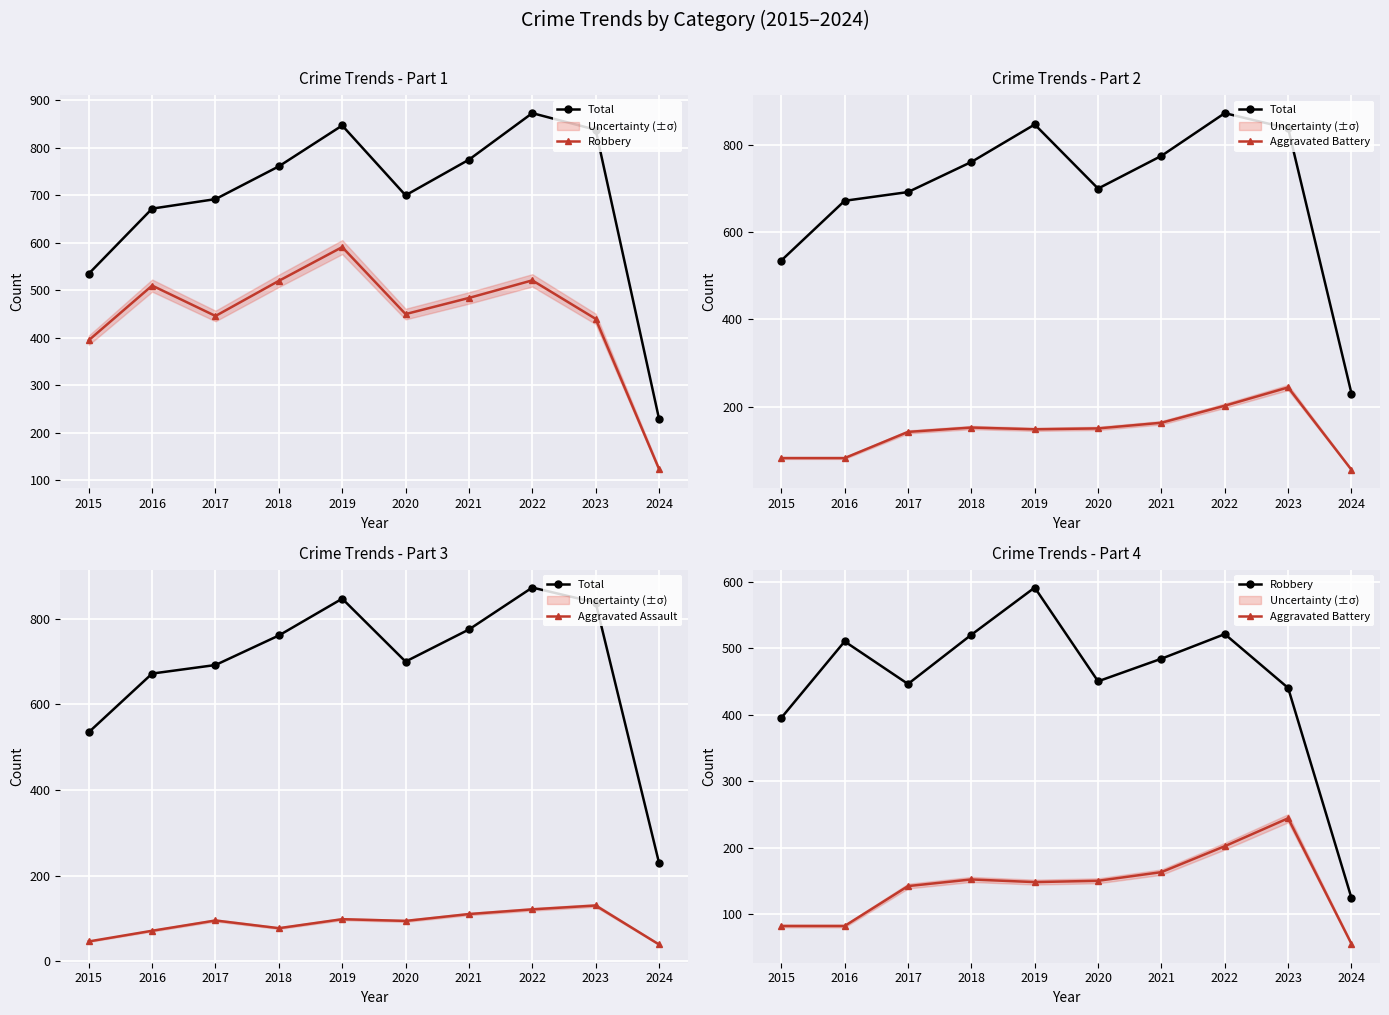

At which category is the sum across all series the highest?

2022